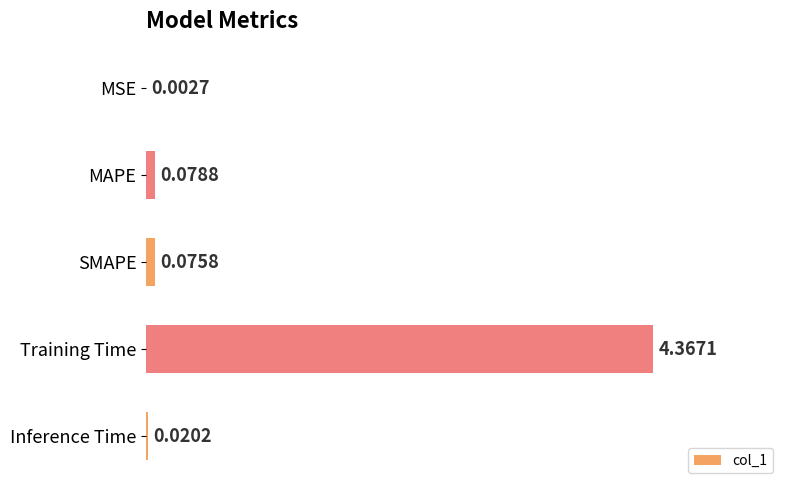

Are the bars grouped side by side (vs. stacked)?

No